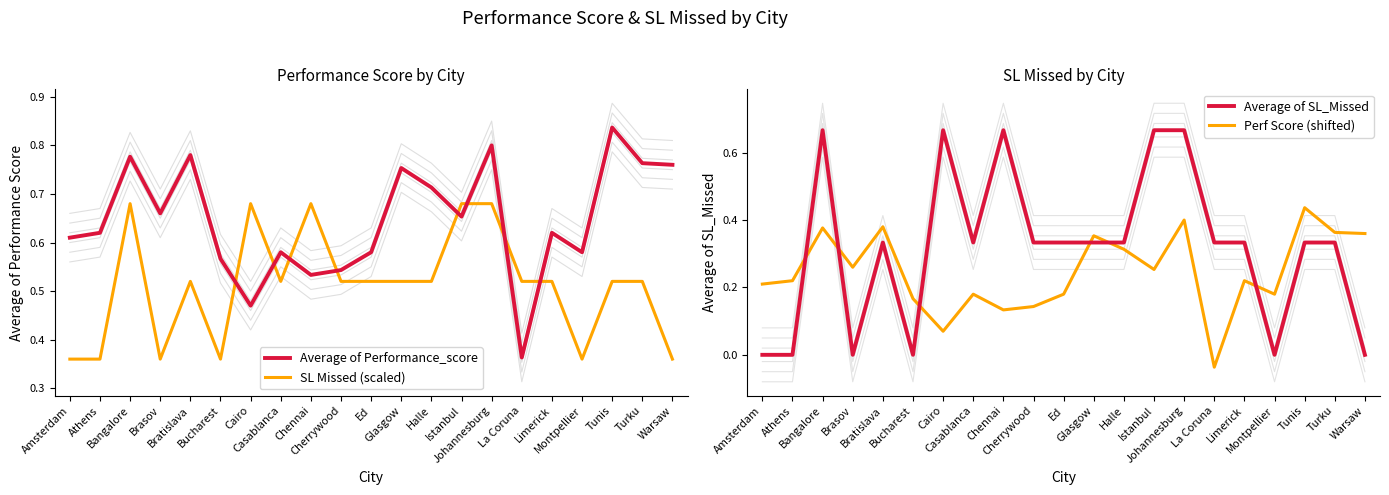

Which series has the largest total across all categories?

Average of Performance_score